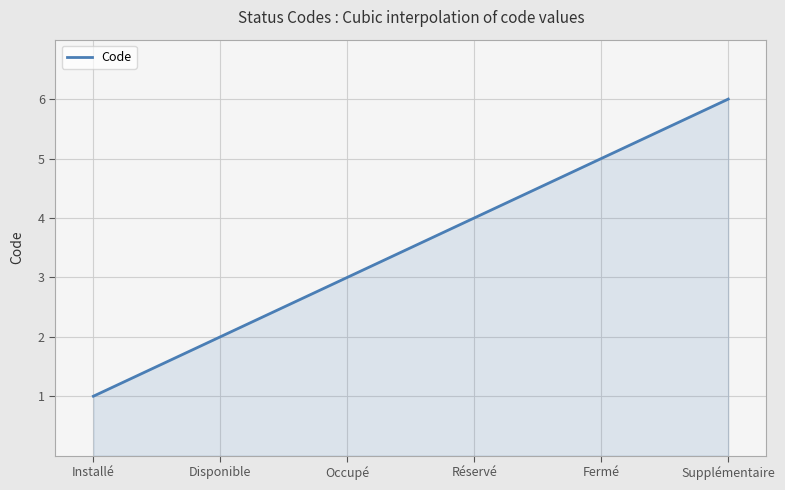

What is the minimum value shown in the chart?

1.0